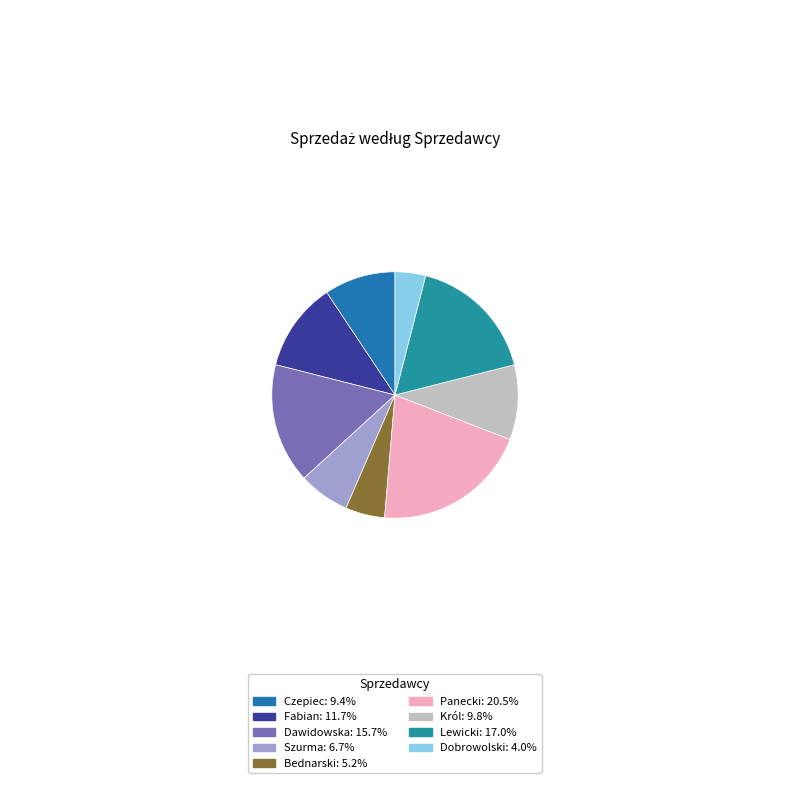

Rank the categories by value from lowest to highest.

Dobrowolski, Bednarski, Szurma, Czepiec, Król, Fabian, Dawidowska, Lewicki, Panecki